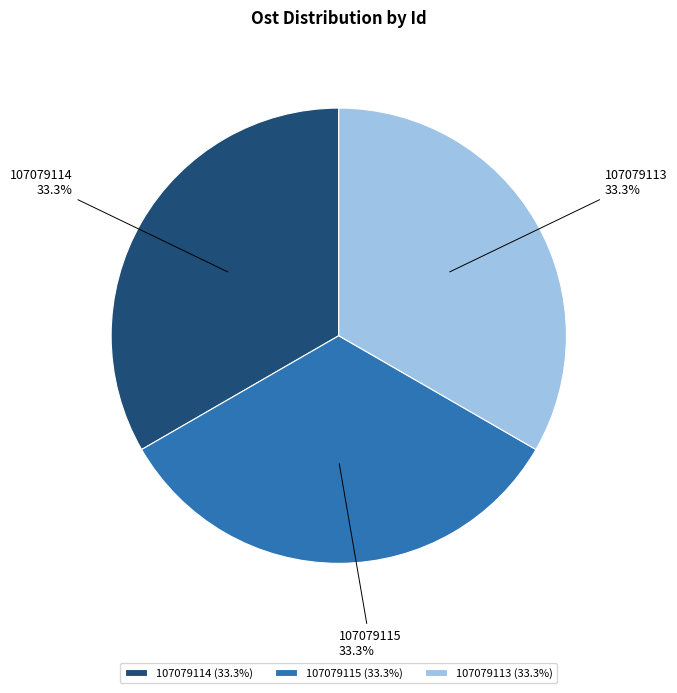

Is 107079115 the majority of the pie?

No